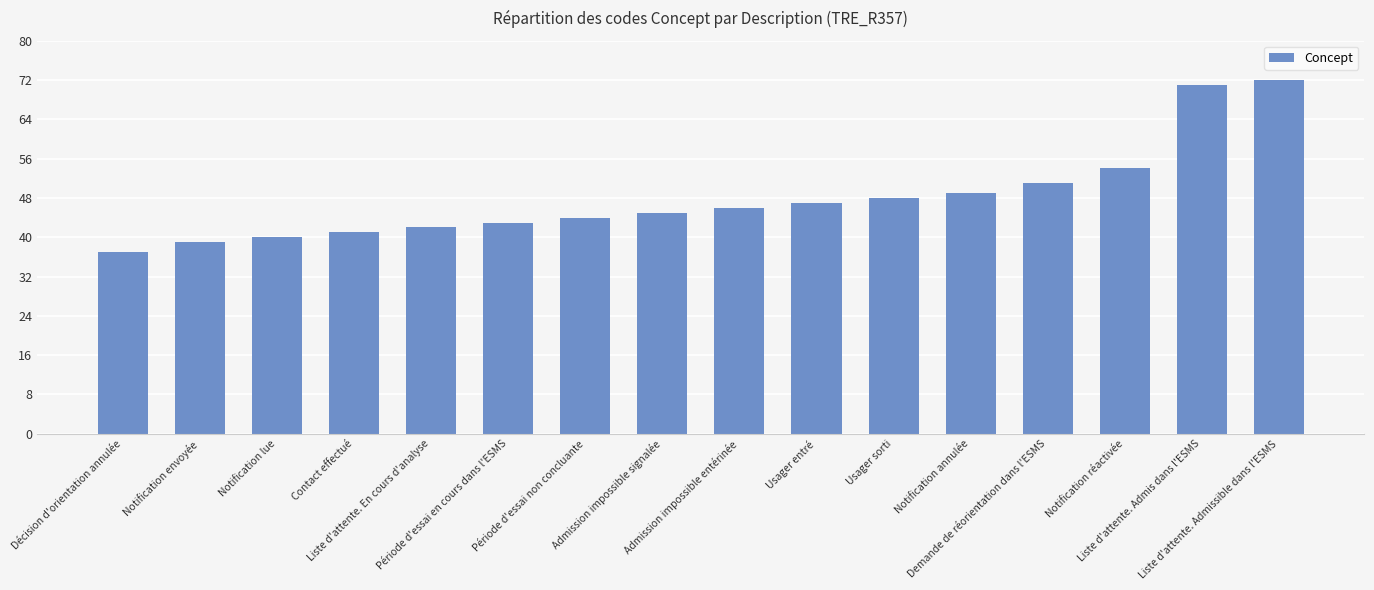

What is the smallest value displayed?

37